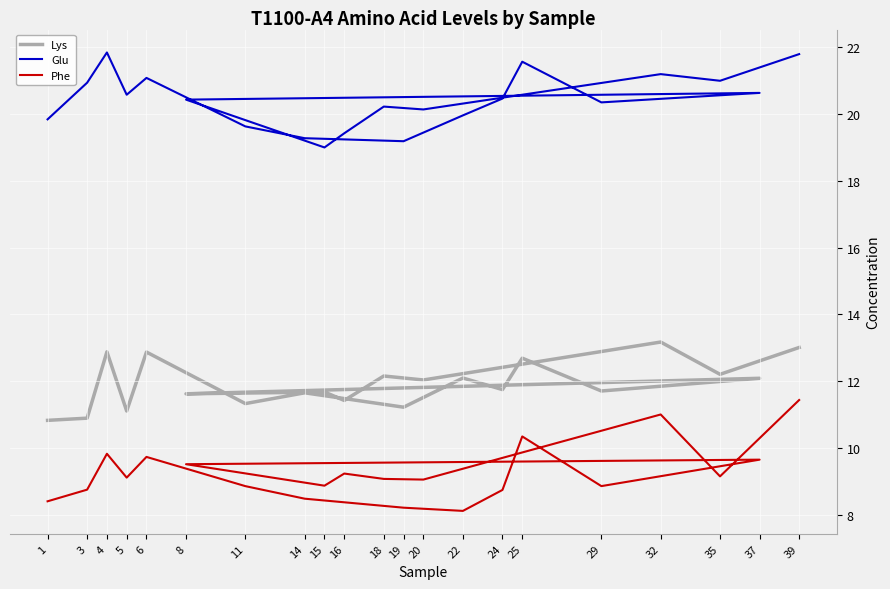

What are all the series names shown in the legend?

Lys, Glu, Phe